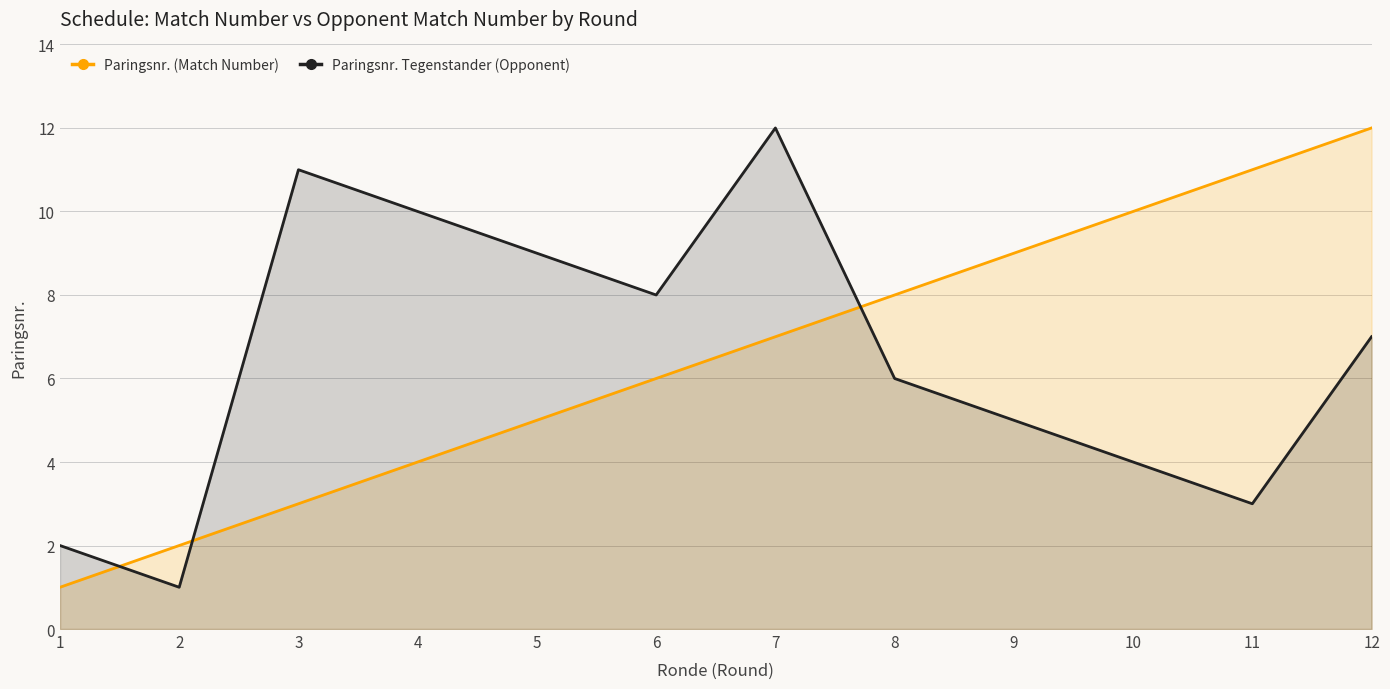

At which label does Paringsnr. Tegenstander (Opponent) reach its peak?

7